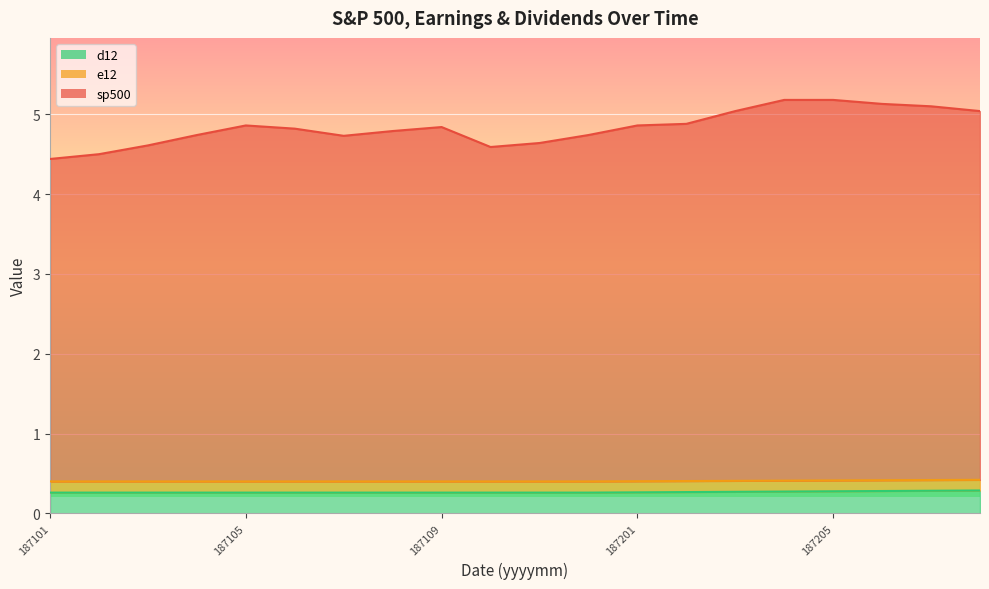

What is the sum of all d12 values?

5.3